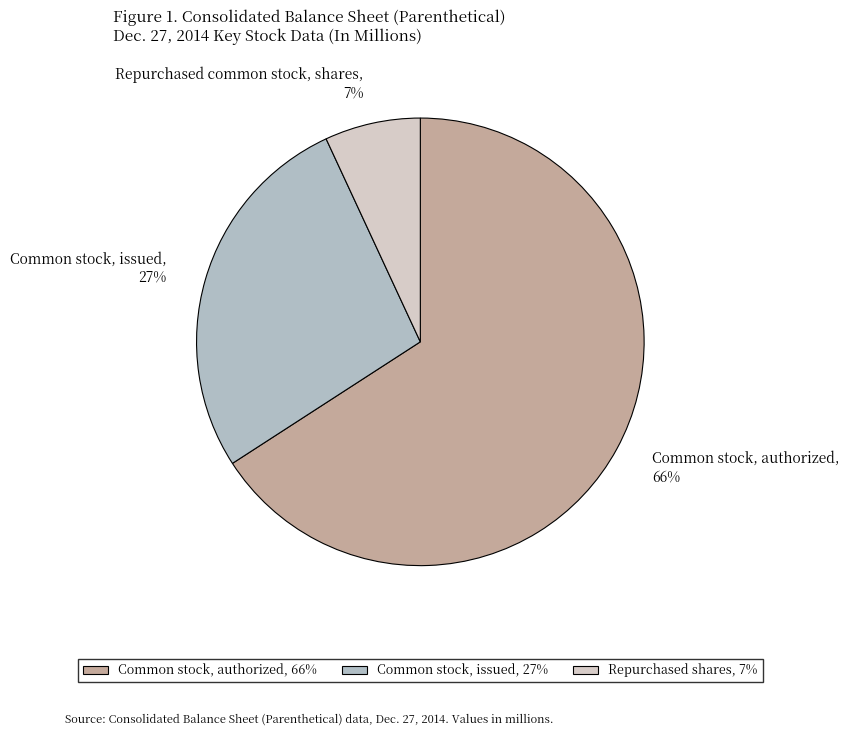

Do Common stock, authorized, 66% and Repurchased common stock, shares, 7% together represent more than half of the pie?

Yes